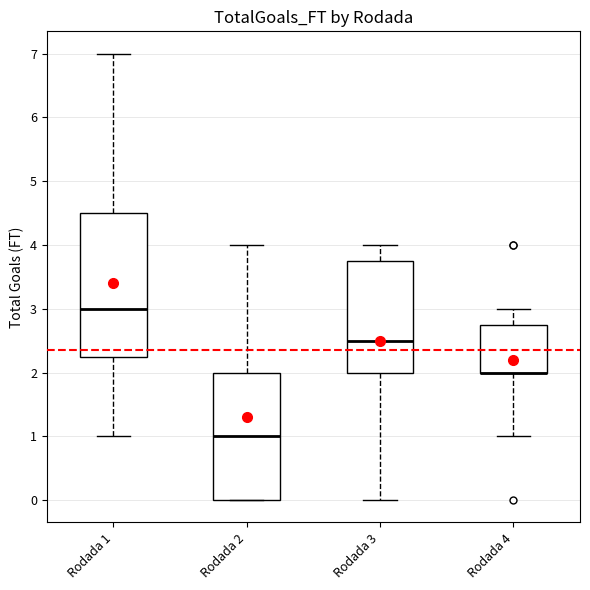

Reading left to right, read every box against the y-axis: the position of its median line, the range the box covers, and the ends of its whiskers. The values are not printed on the chart, so give them approximately, as read against the axis.

Rodada 1: median 3.0, box 2.3 to 4.5, whiskers 1.0 to 7.0
Rodada 2: median 1.0, box 0.0 to 2.0, whiskers 0.0 to 4.0
Rodada 3: median 2.5, box 2.0 to 3.8, whiskers 0.0 to 4.0
Rodada 4: median 2.0 (drawn on the box's lower edge), box 2.0 to 2.8, whiskers 1.0 to 3.0